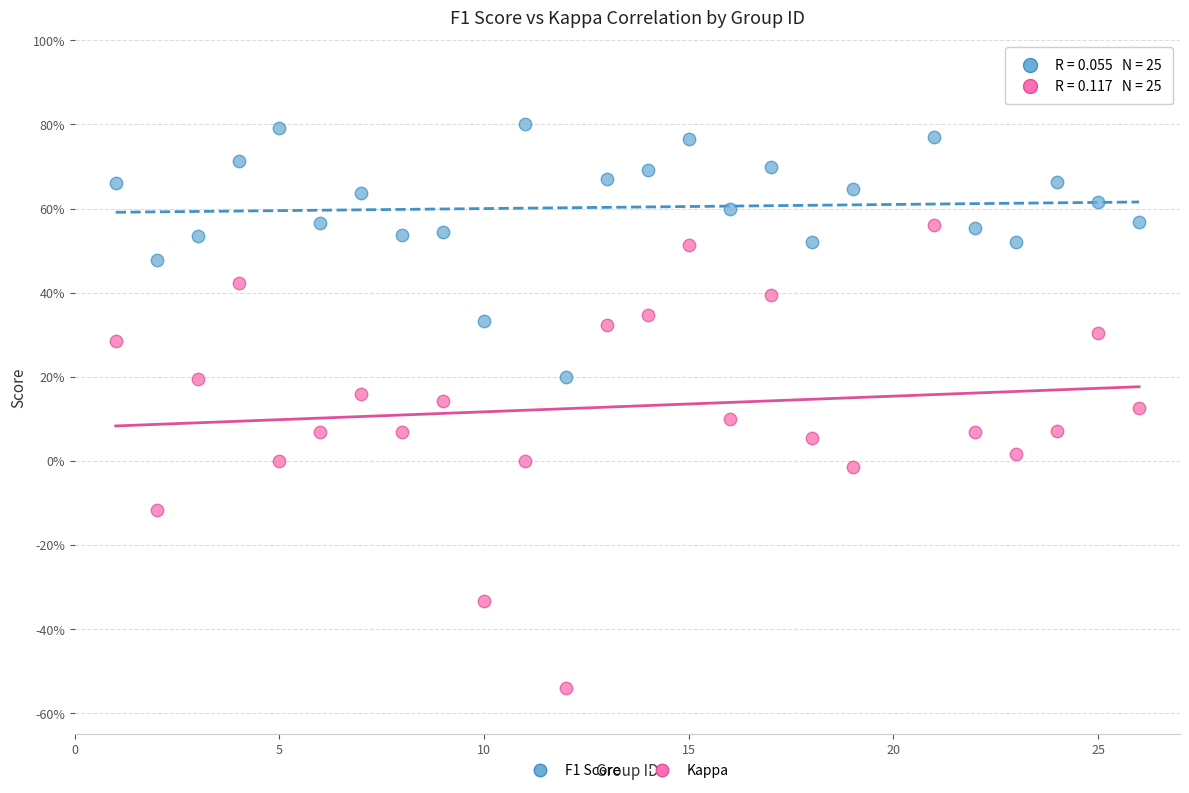

What are all the series names shown in the legend?

F1 Score, Kappa